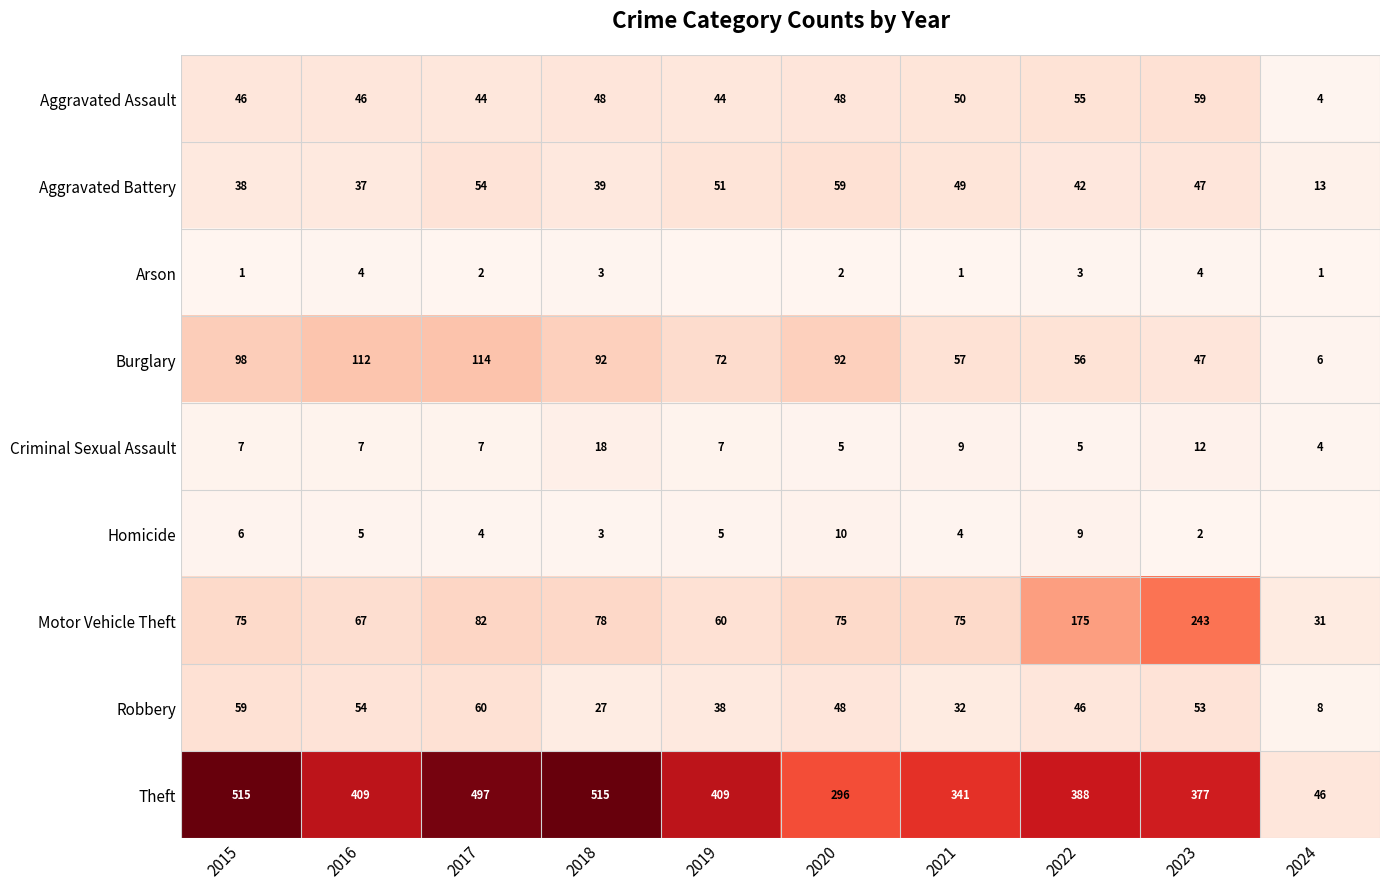

Is the value of Motor Vehicle Theft at 2018 greater than the value of Arson at 2020?

Yes